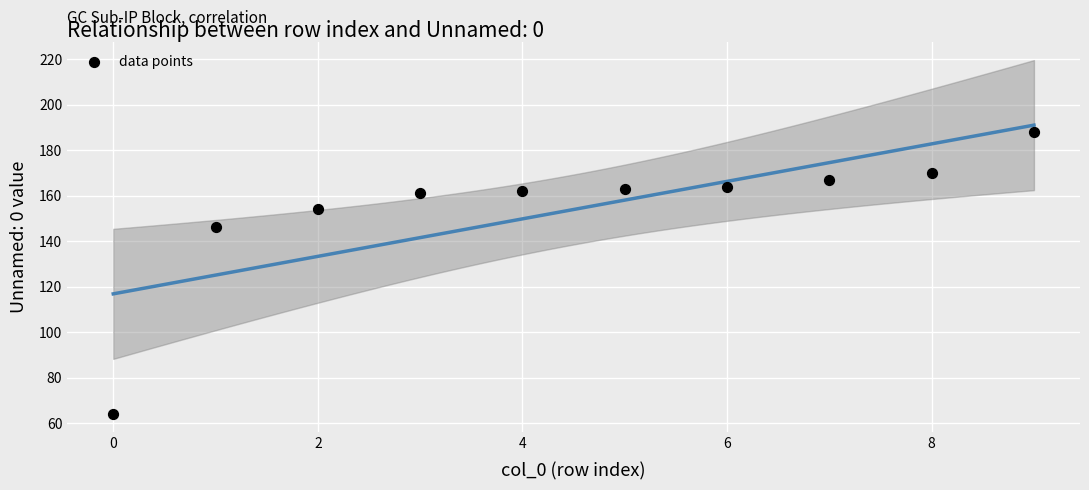

What Y value in the scatter plot is closest to 126?

146